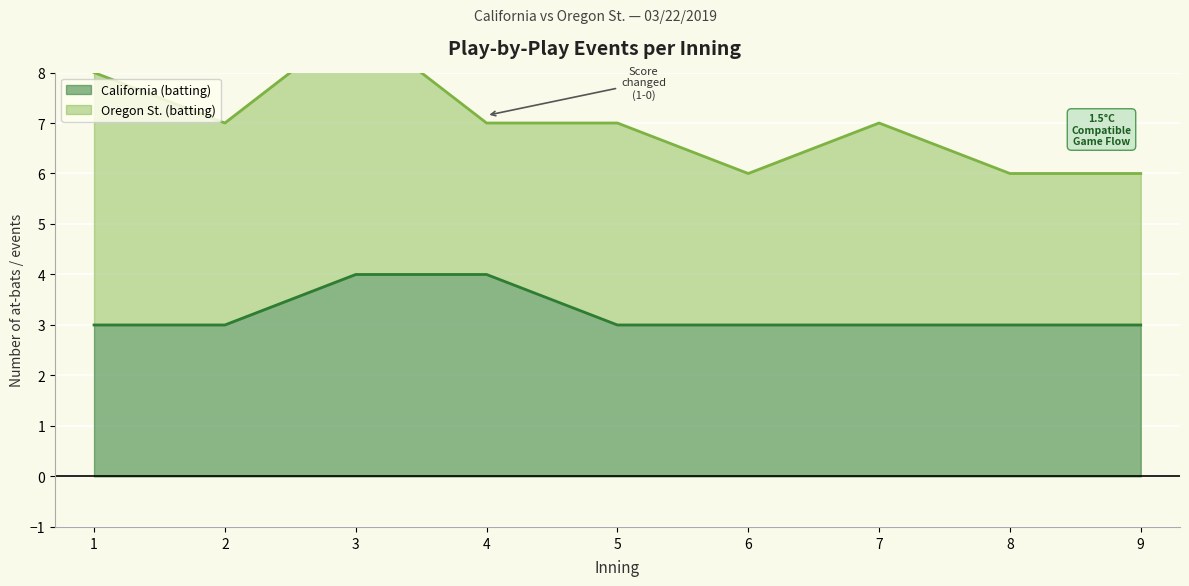

What is the highest value of the California (batting) series?

4